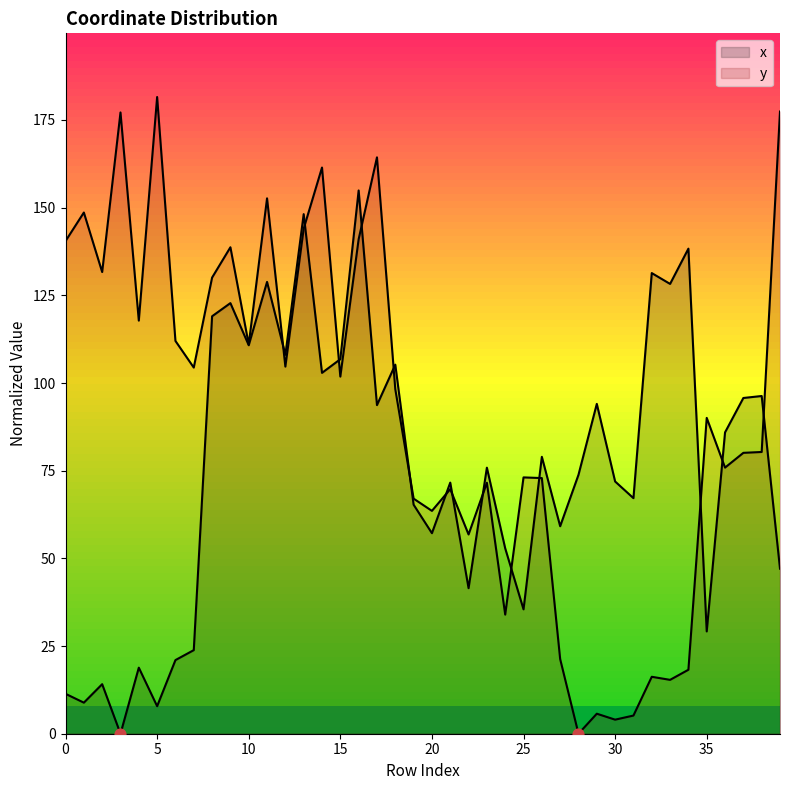

At which category is the sum across all series the highest?

16